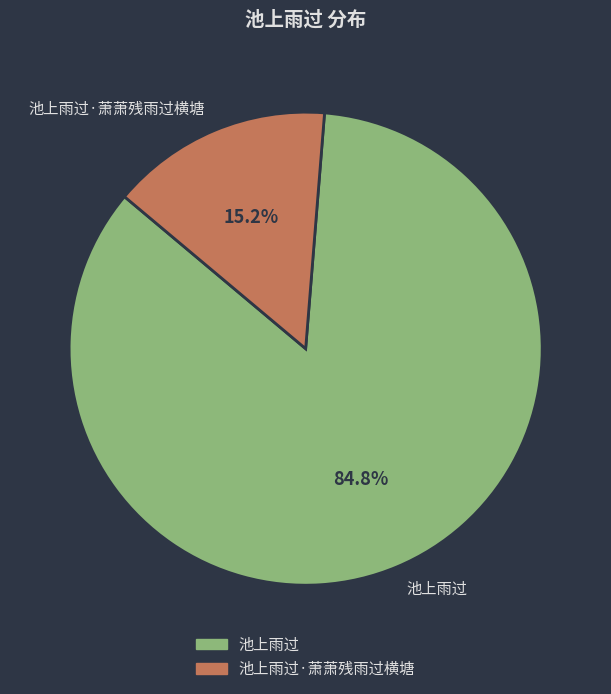

How many slices are in this pie chart?

2